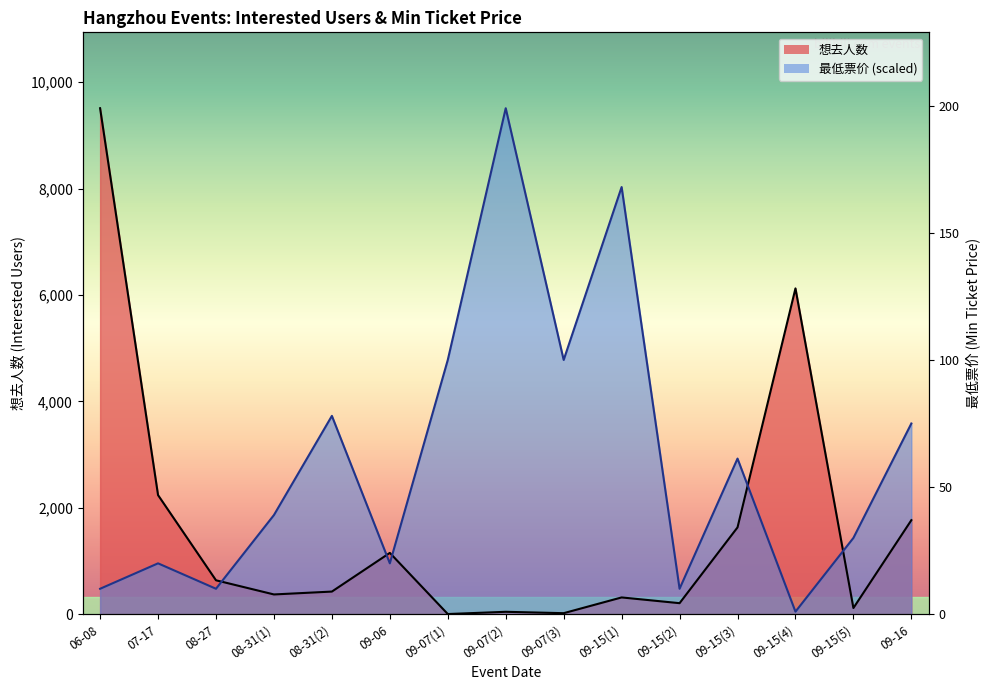

Between 09-16 and 08-27, which is larger?

09-16